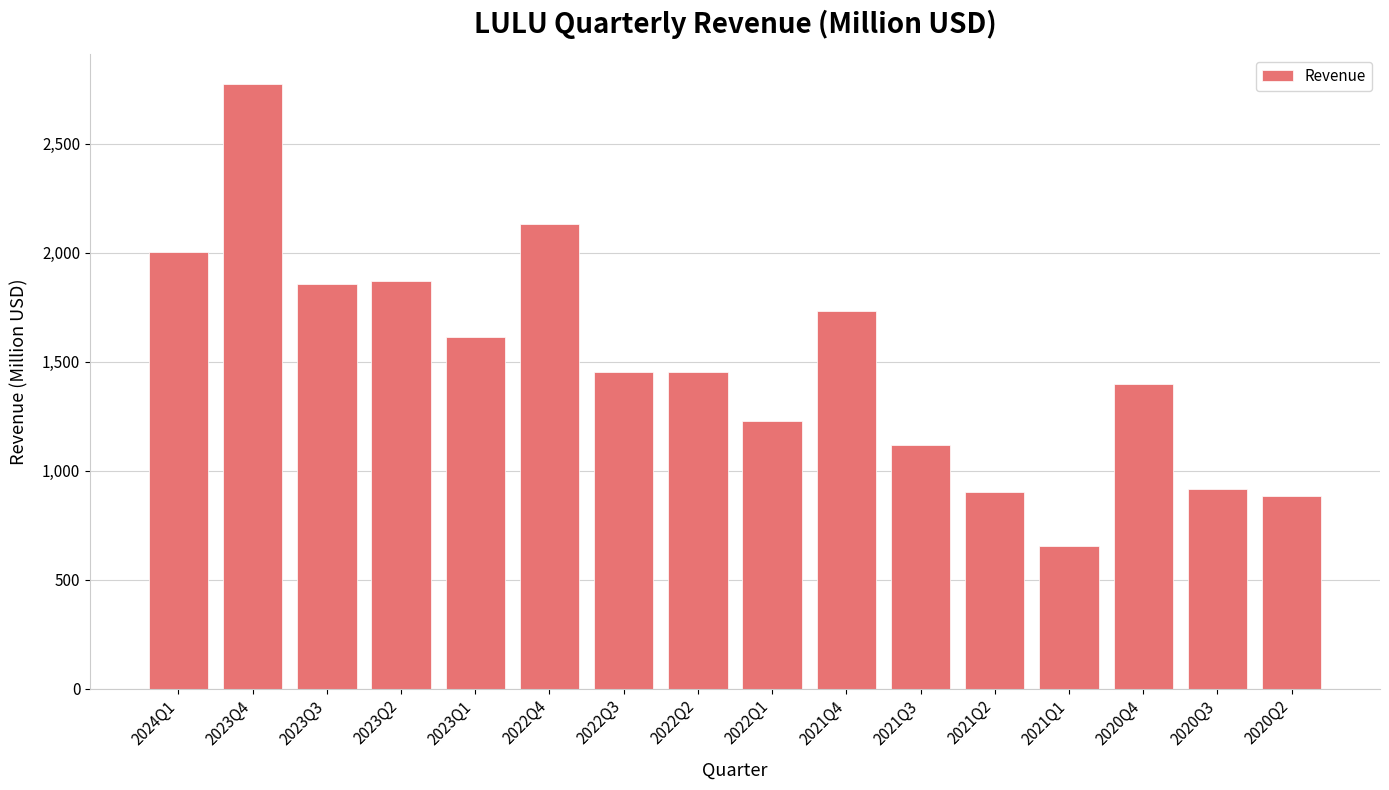

What is the label of the 16th bar from the right?

2024Q1